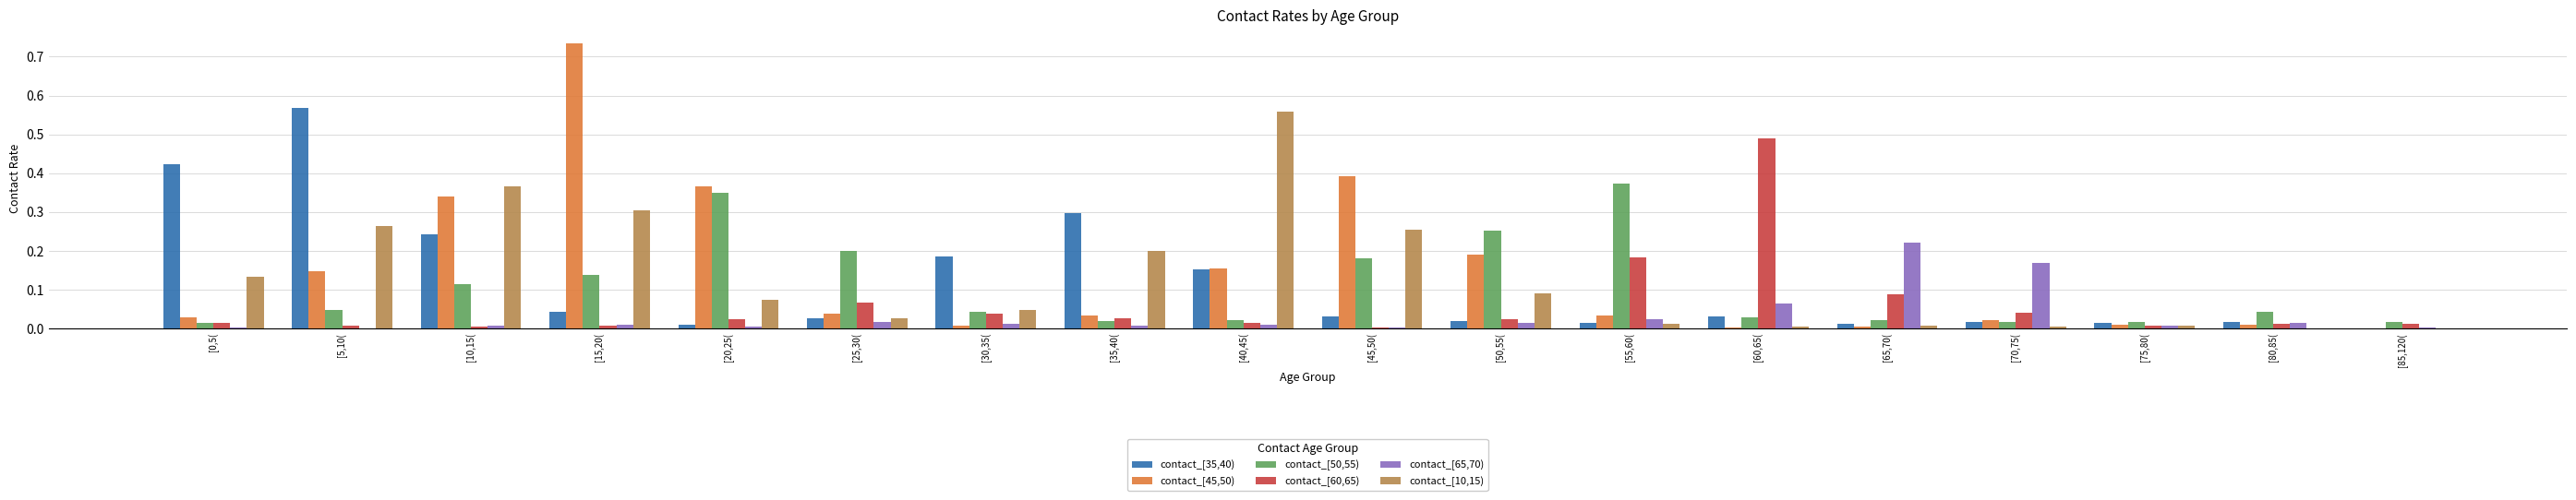

At which category is the sum across all series the highest?

[15,20(